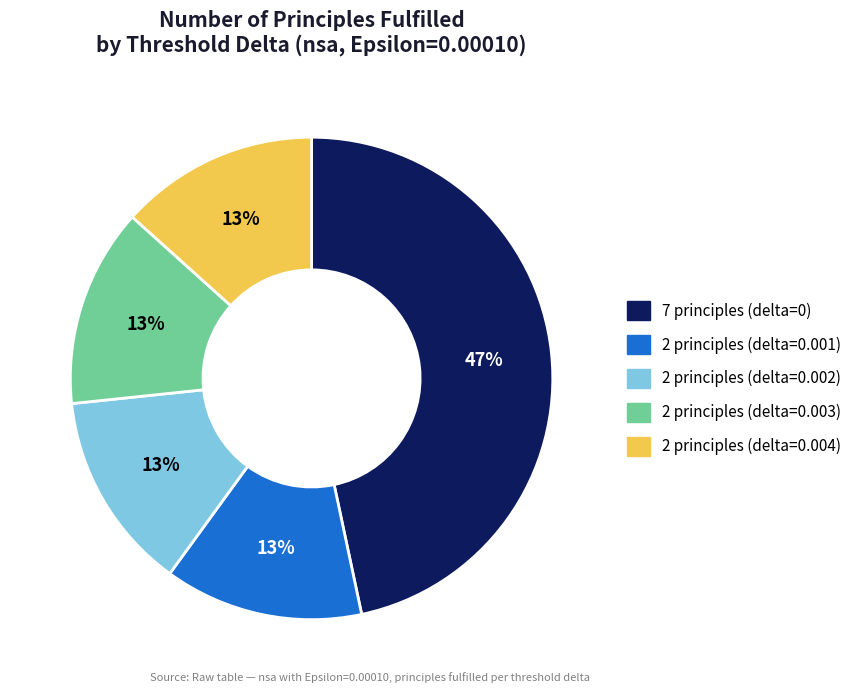

To the nearest percent, what is the average slice percentage?

20%